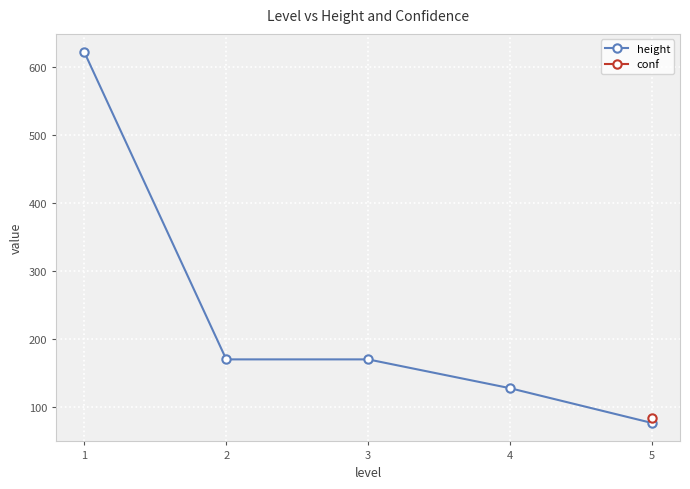

What is the average value?

233.5